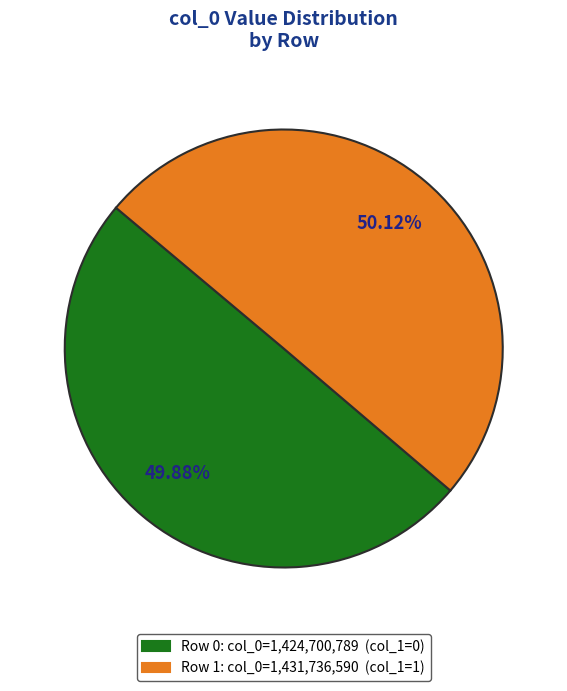

Is there any slice that represents more than half of the pie?

Yes